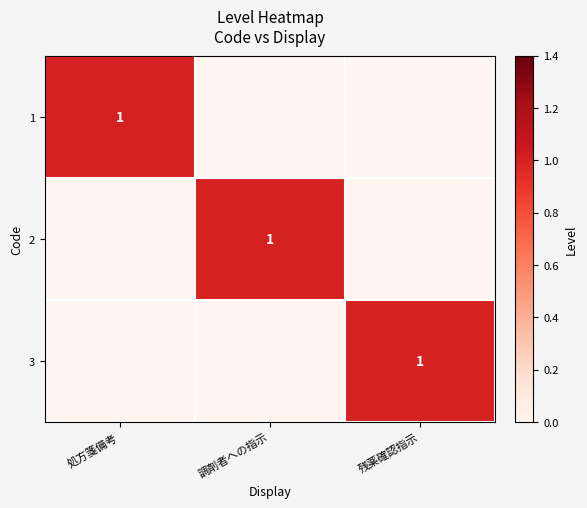

The 2 series shows 1 at 調剤者への指示. True or false?

True